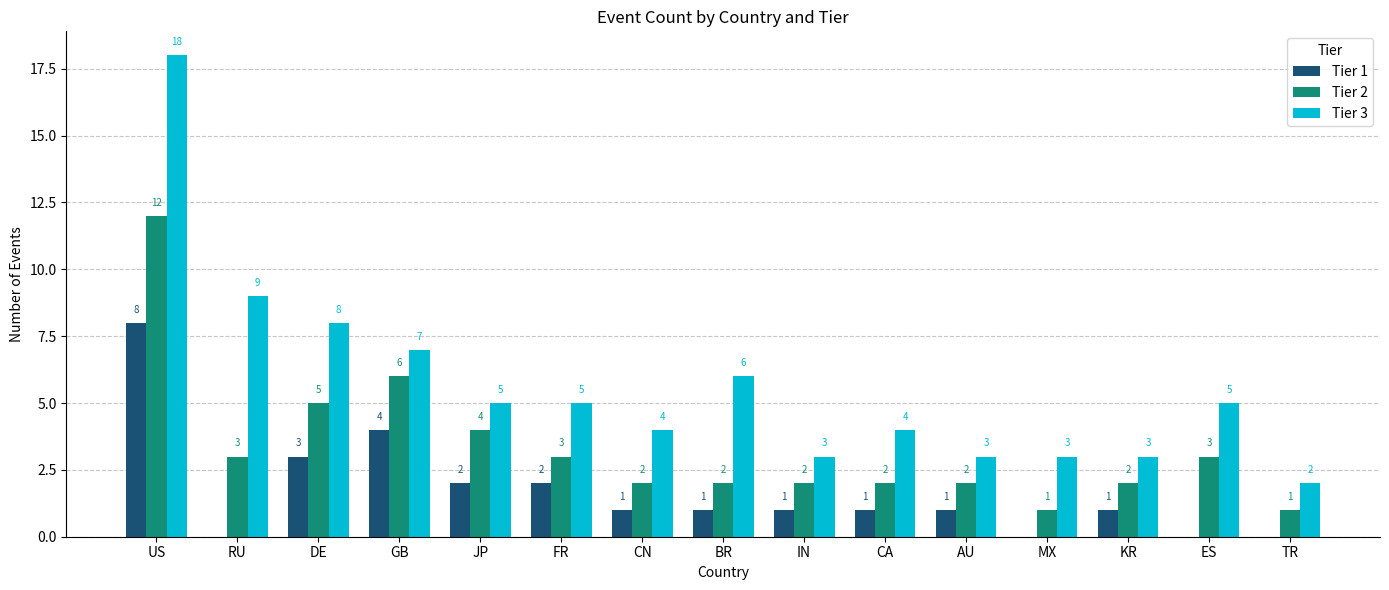

What is the approximate value of Tier 3 at BR, to the nearest 5?

5